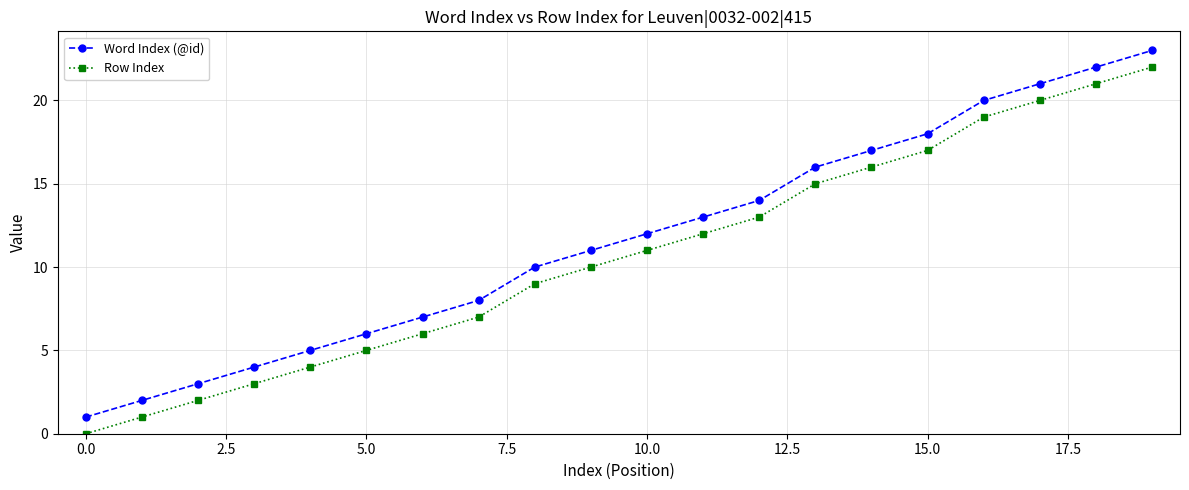

True or false: Row Index has more than 0 points higher than both neighbors.

False